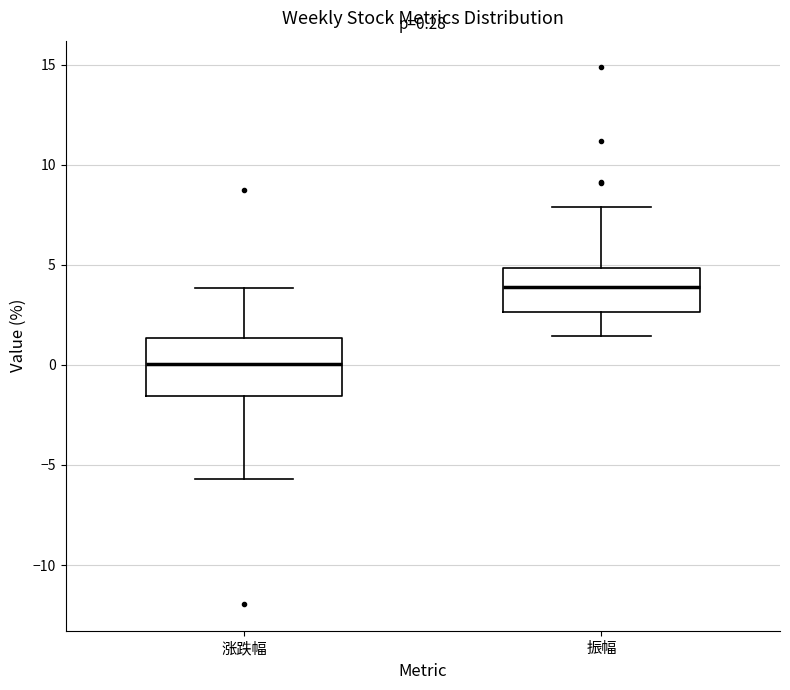

Which box is the tallest, from its lower edge to its upper edge?

涨跌幅